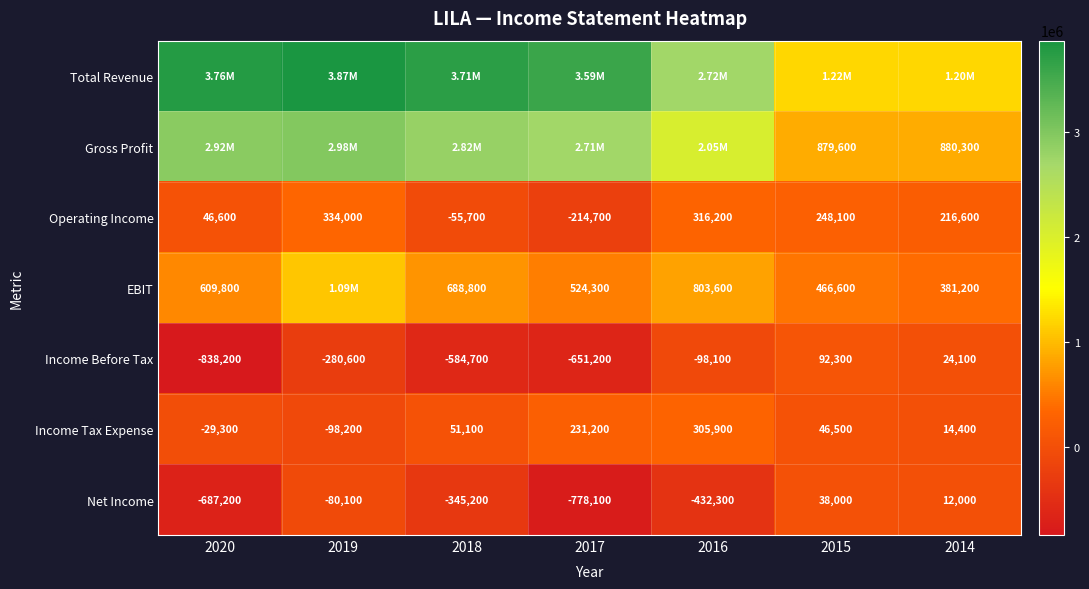

What is the sum of the Net Income values at 2019 and 2017?

-858200